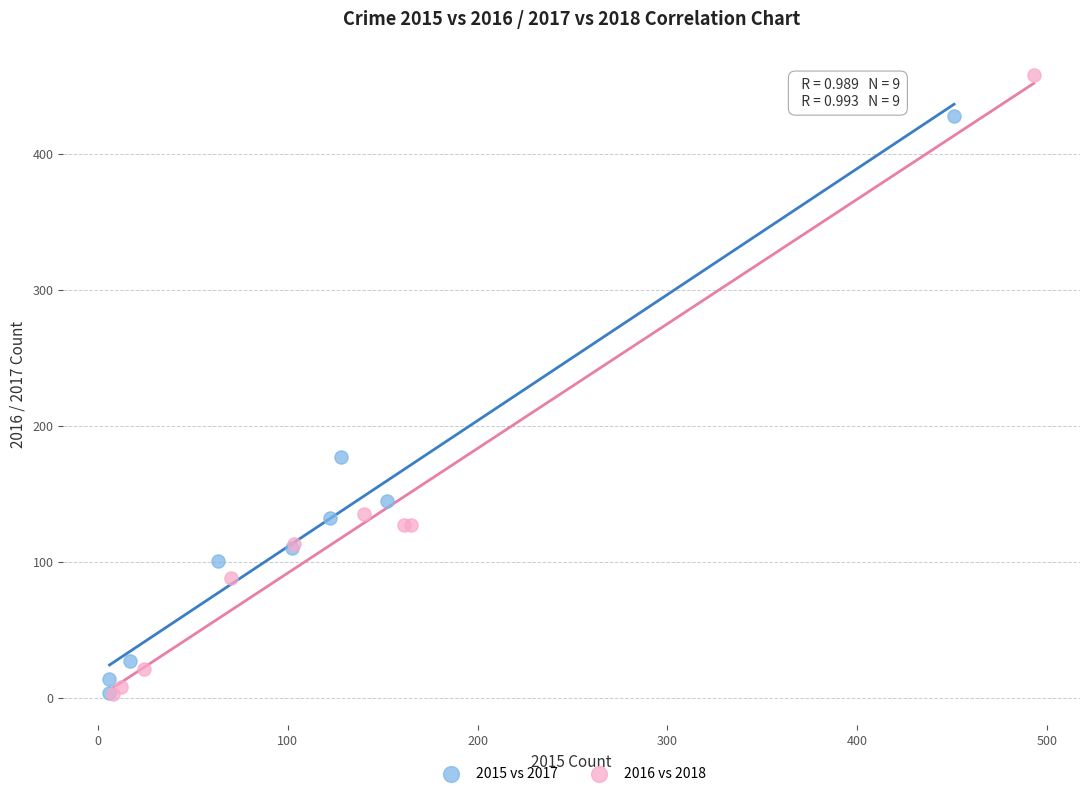

Which series contains the highest Y value?

2016 vs 2018